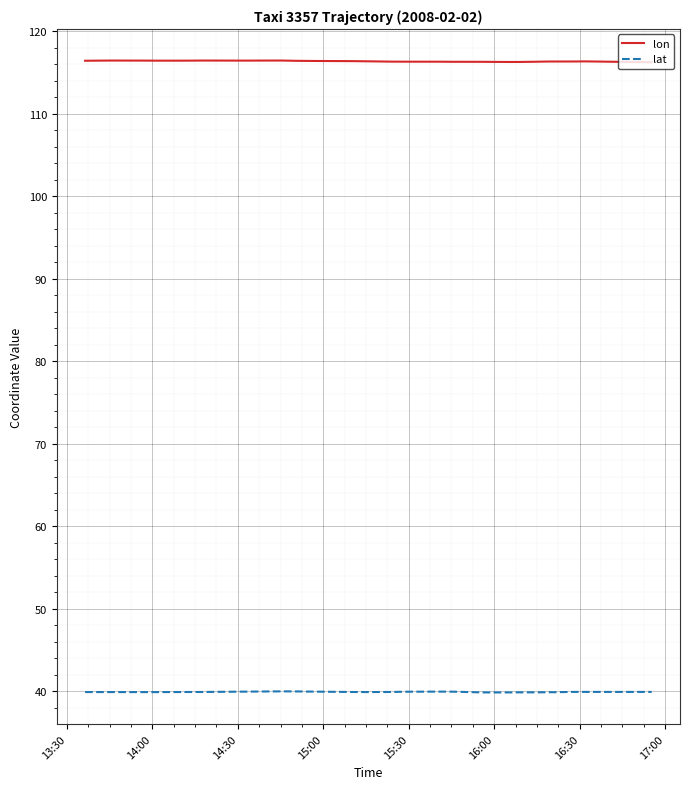

Is the value of lon at 12 greater than the value of lat at 10?

Yes